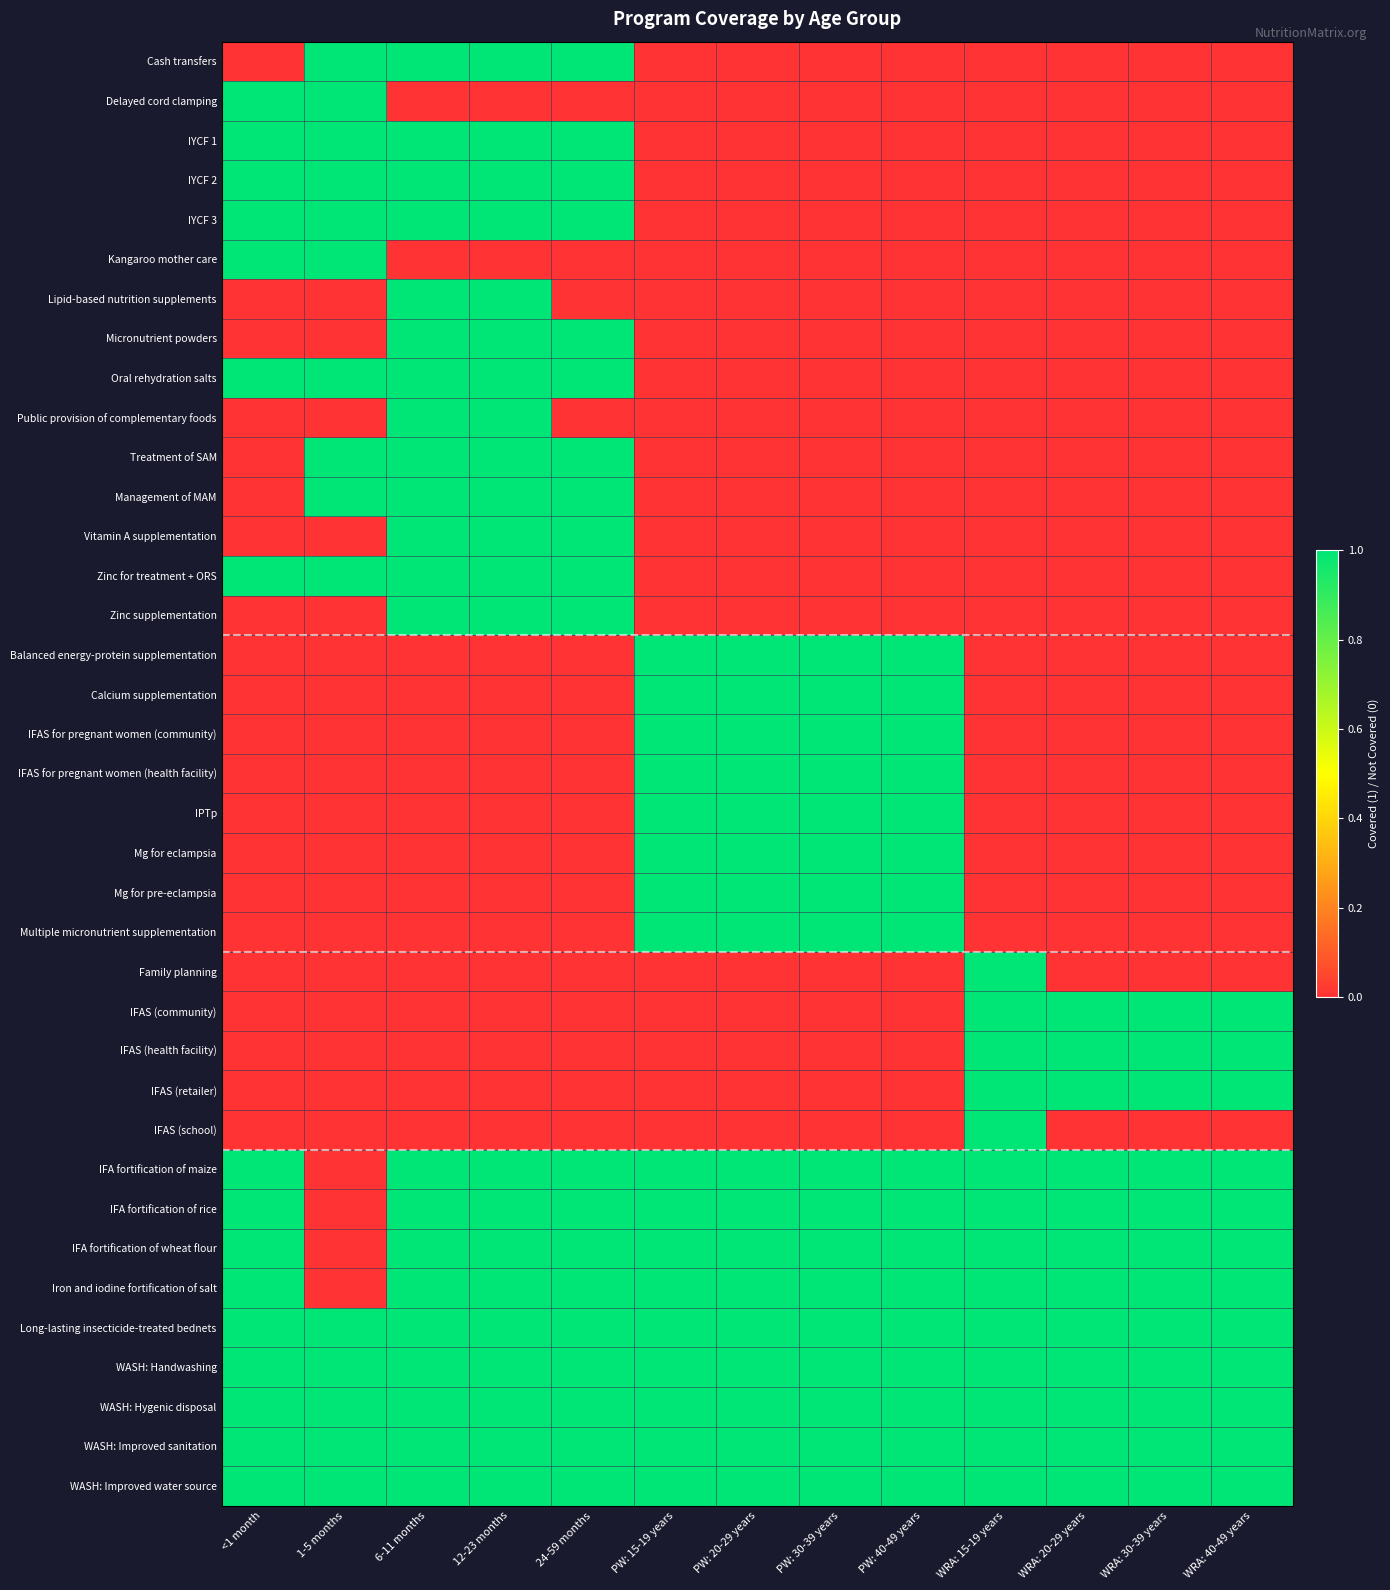

Which label corresponds to the largest value in the chart?

1-5 months